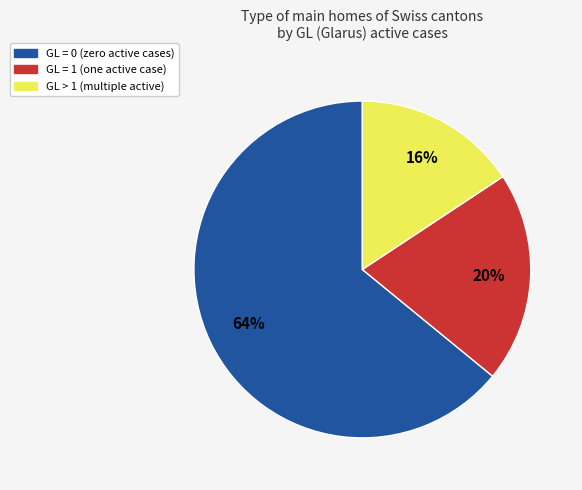

Does any single category account for the majority?

Yes